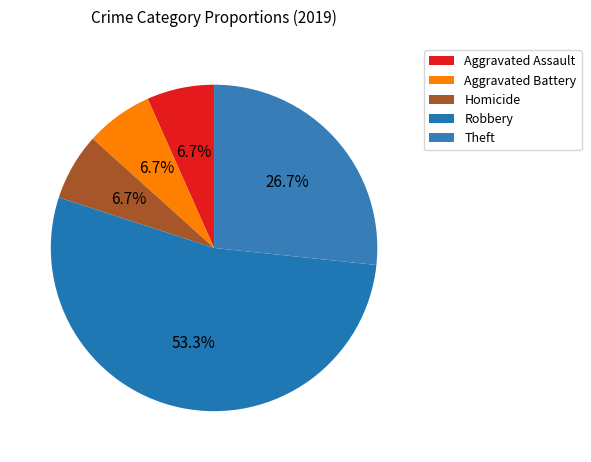

Does Robbery represent more than half of the total?

Yes